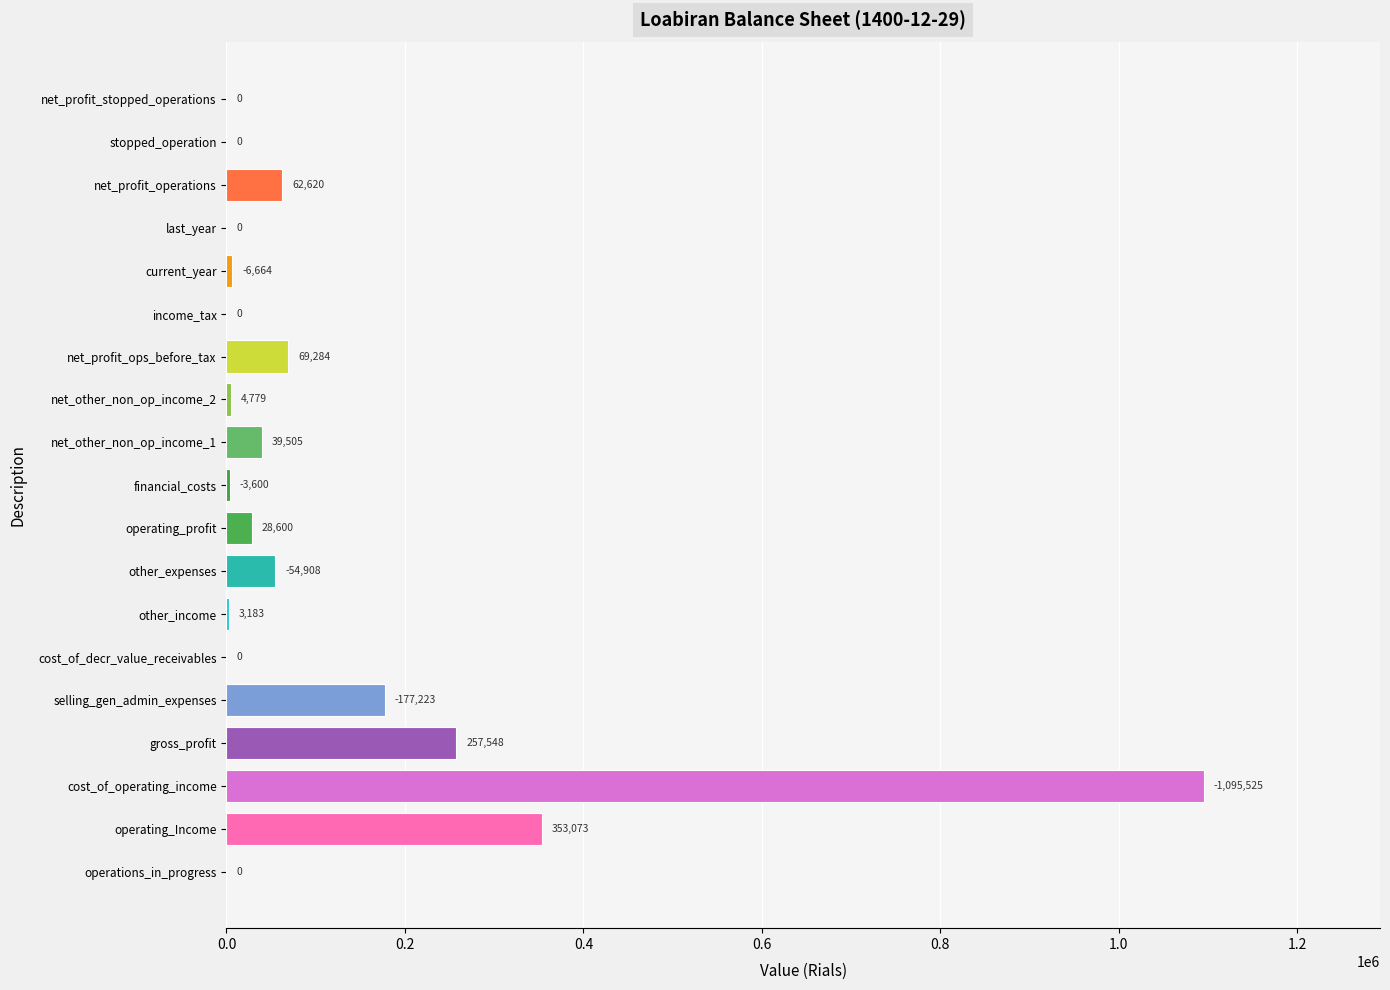

Reading top to bottom, list all the values displayed in this chart.

net_profit_stopped_operations=0	stopped_operation=0	net_profit_operations=62620	last_year=0	current_year=6664	income_tax=0	net_profit_ops_before_tax=69284	net_other_non_op_income_2=4779	net_other_non_op_income_1=39505	financial_costs=3600	operating_profit=28600	other_expenses=54908	other_income=3183	cost_of_decr_value_receivables=0	selling_gen_admin_expenses=177223	gross_profit=257548	cost_of_operating_income=1095525	operating_Income=353073	operations_in_progress=0